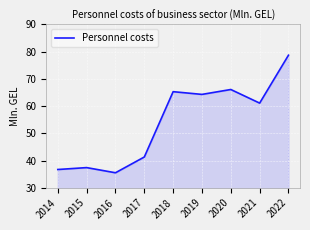

What is the difference between the maximum and minimum values?

43.2